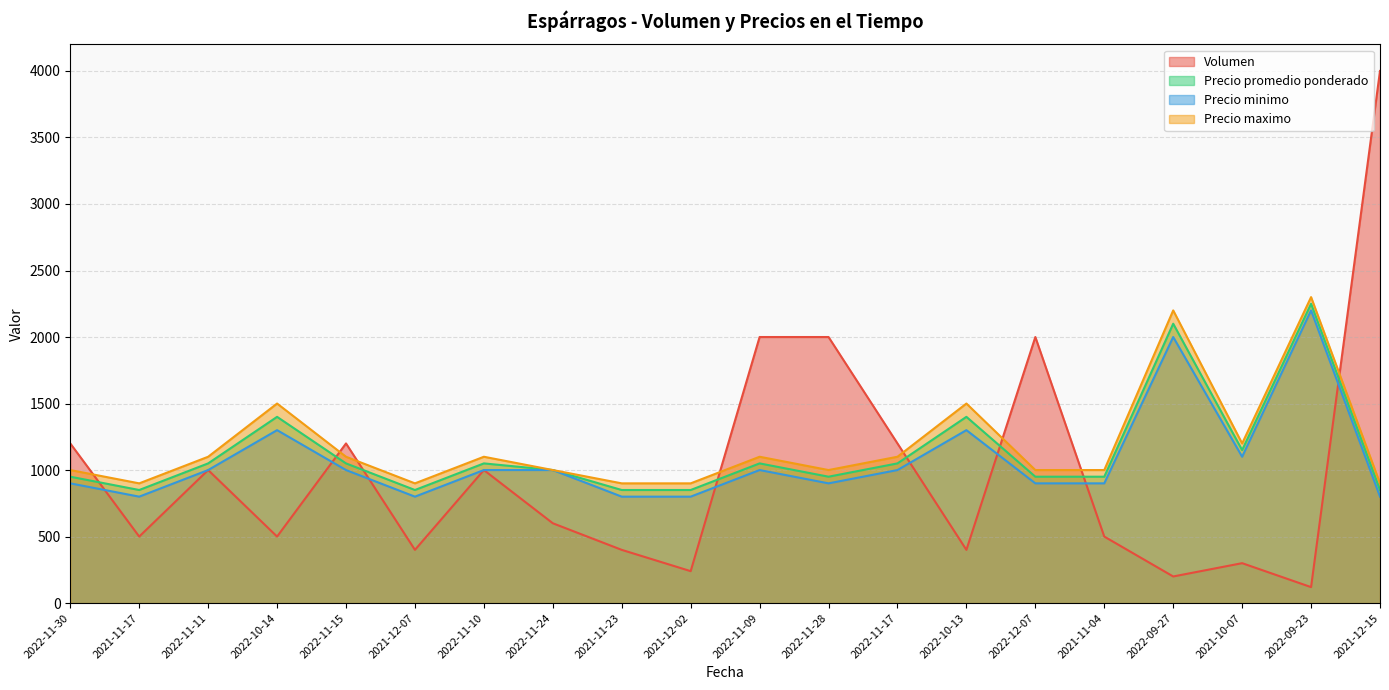

True or false: Precio maximo has more than 1 points higher than both neighbors.

True